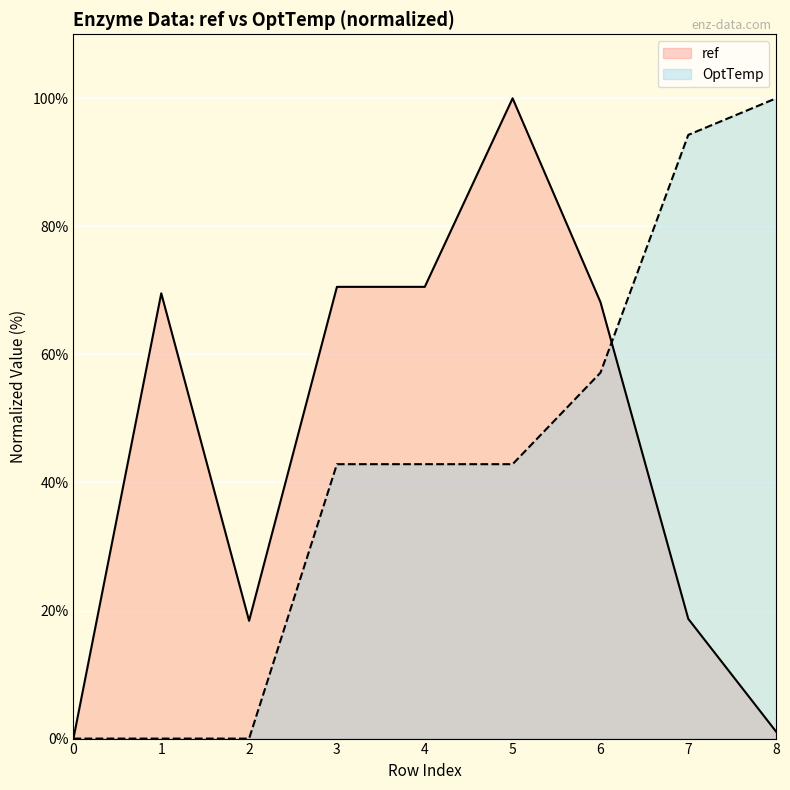

At 4, list the series in order from largest to smallest.

ref, OptTemp